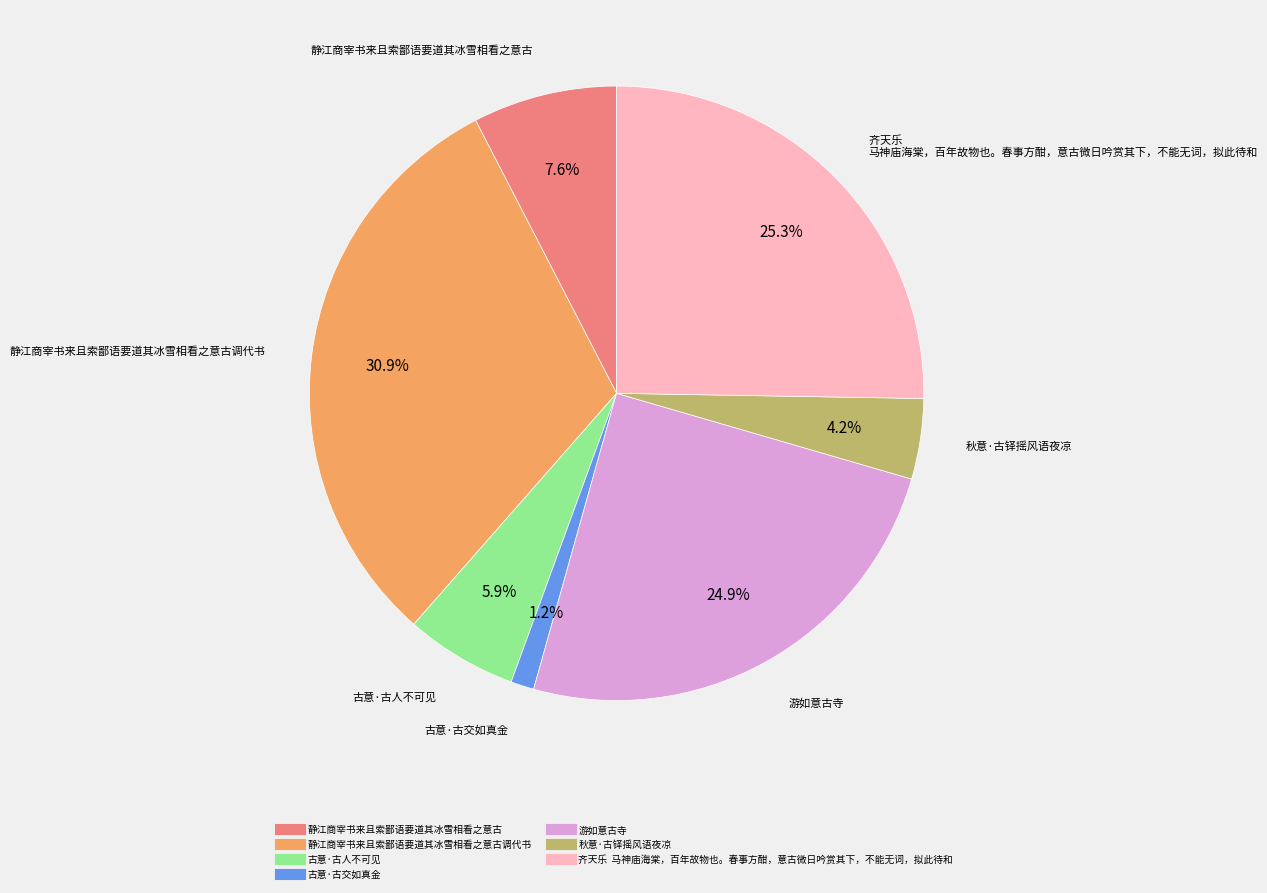

Is there a majority slice in this chart?

No